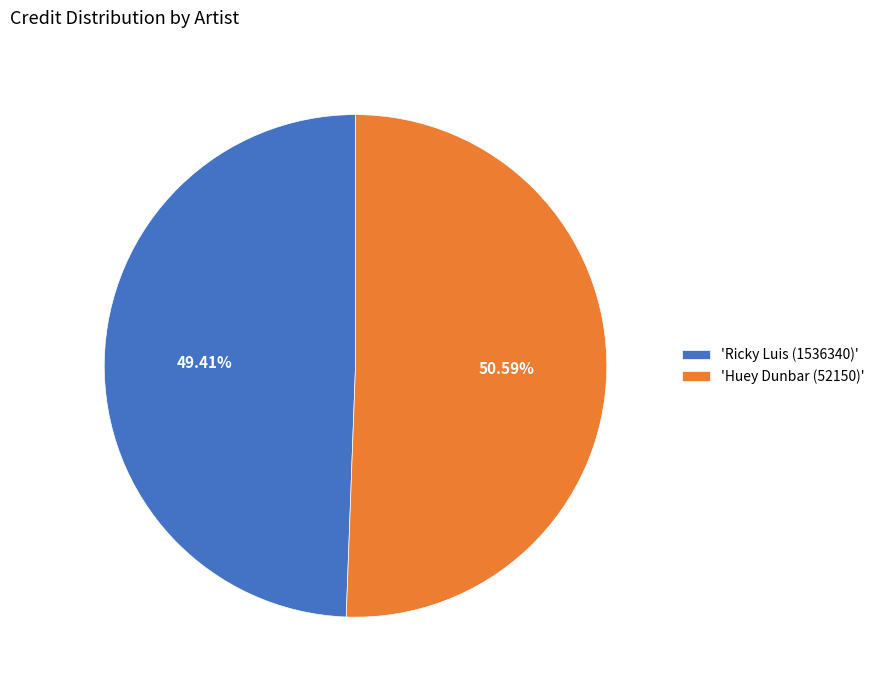

Approximately how many times larger is the value at 'Huey Dunbar (52150)' compared to 'Ricky Luis (1536340)'?

1.0